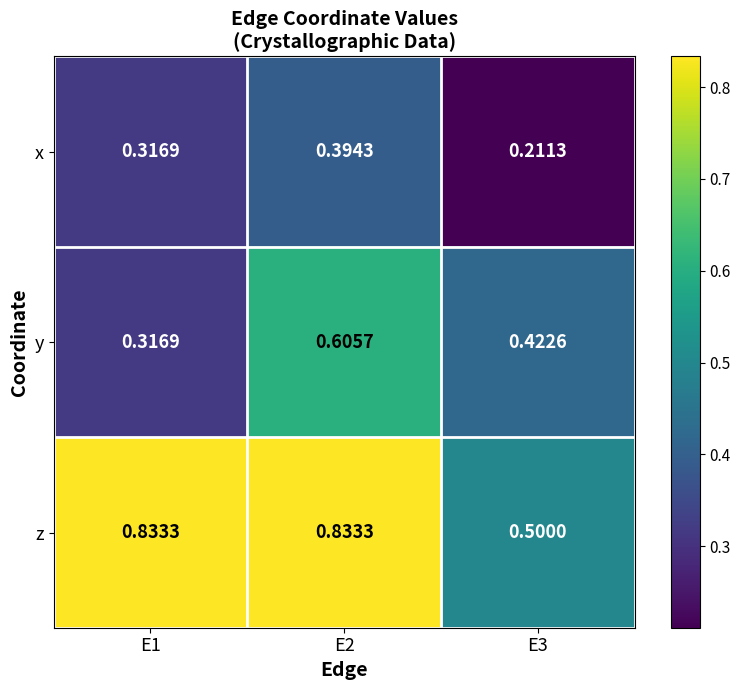

Which series has the largest range (max minus min)?

z